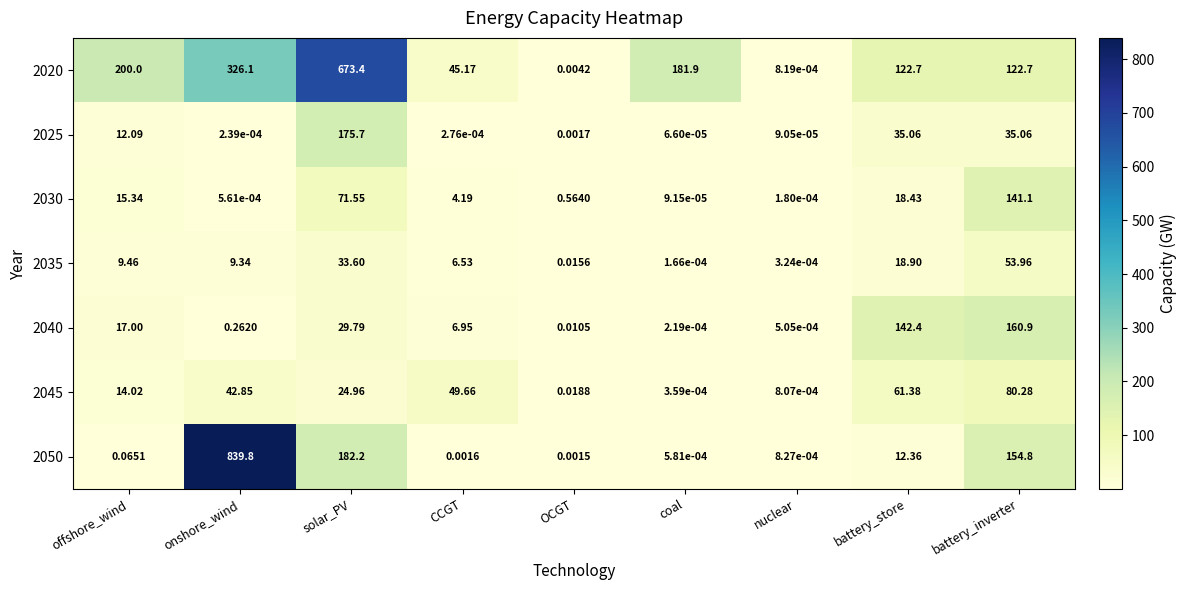

At which category is the sum across all series the highest?

onshore_wind